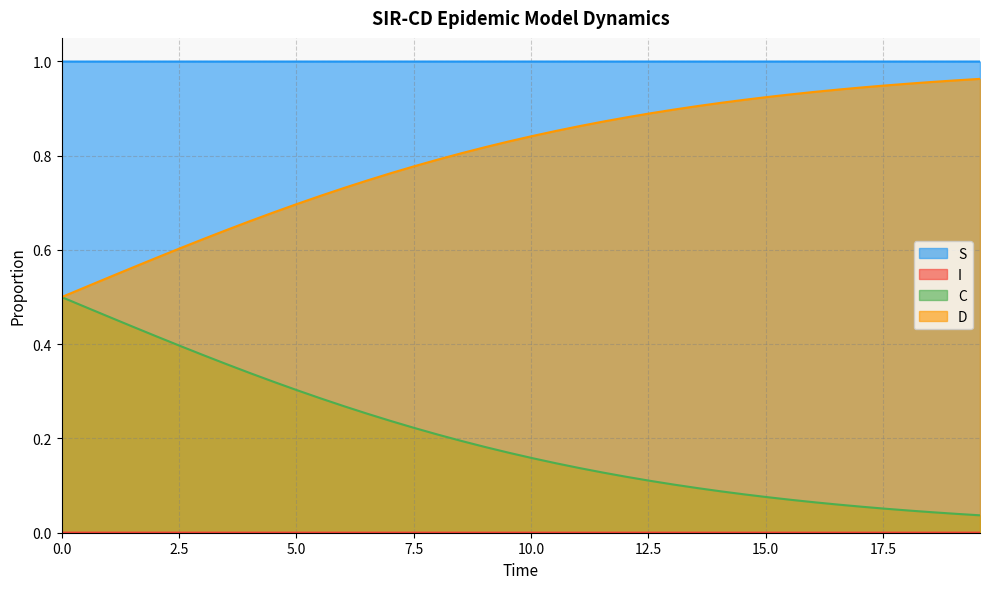

Which series has the largest total across all categories?

S